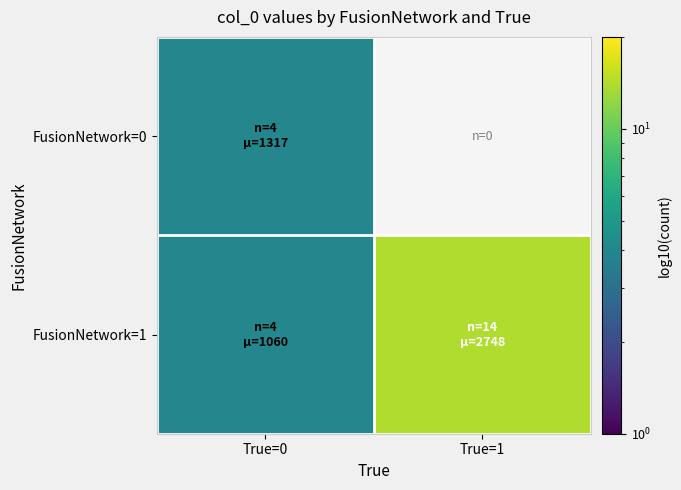

Rank the categories by FusionNetwork=1 value from highest to lowest.

True=1, True=0